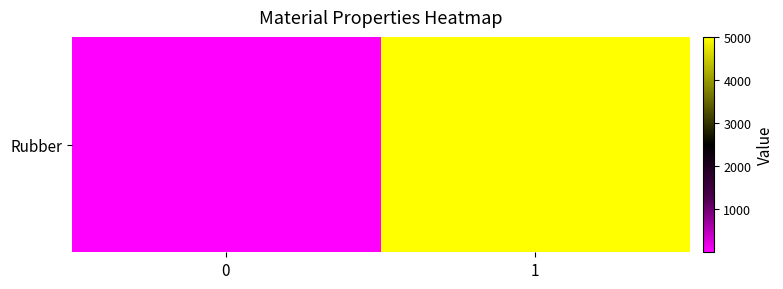

Reading left to right, extract all data points from this chart.

0=1	1=5000